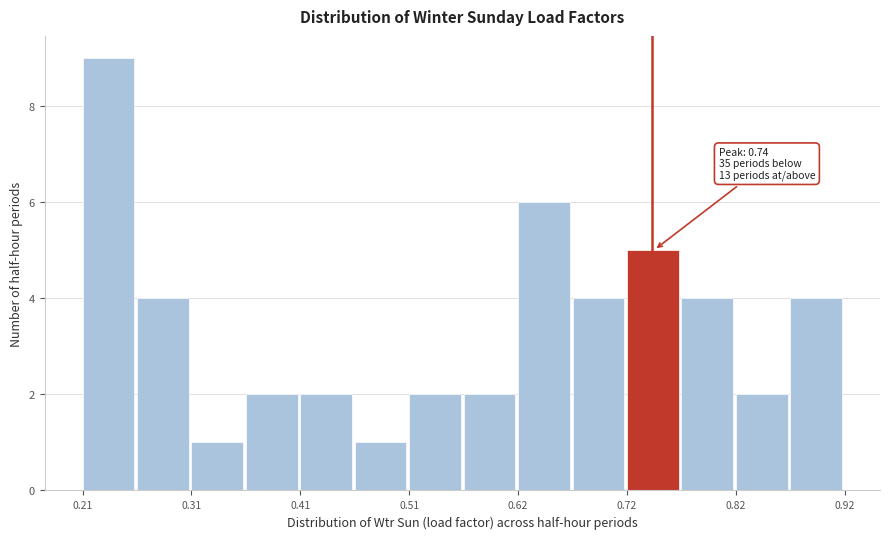

Read against the x-axis, roughly where is the centre of the tallest bar?

0.24